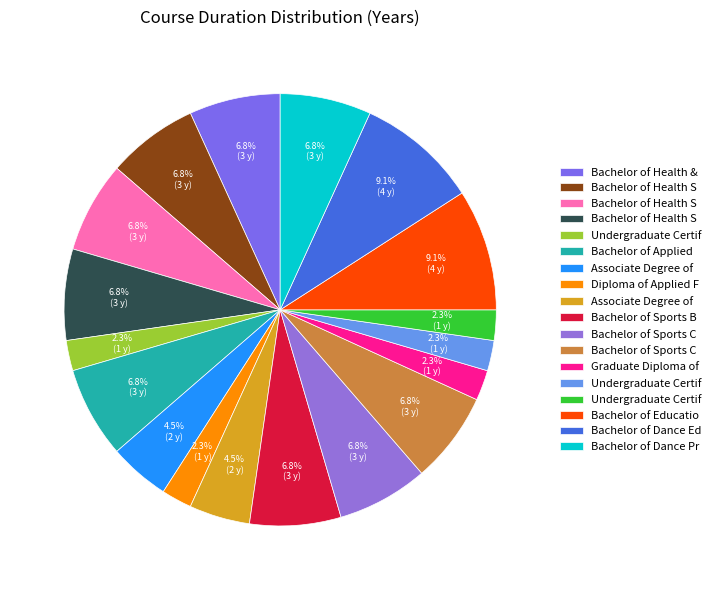

How many segments does this pie chart have?

18